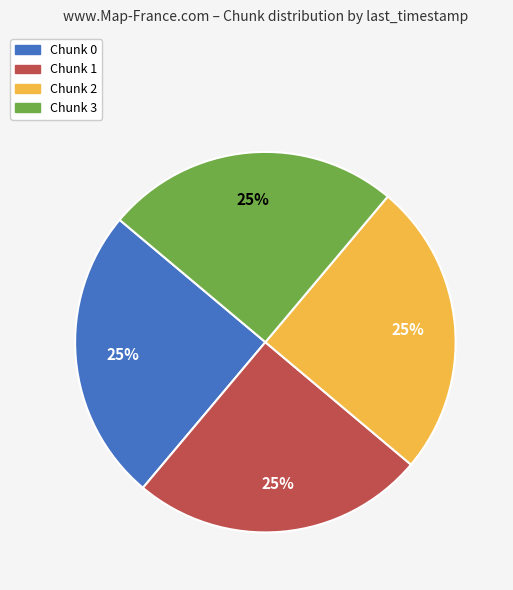

What is the ratio of the value at Chunk 3 to the value at Chunk 2?

1.0